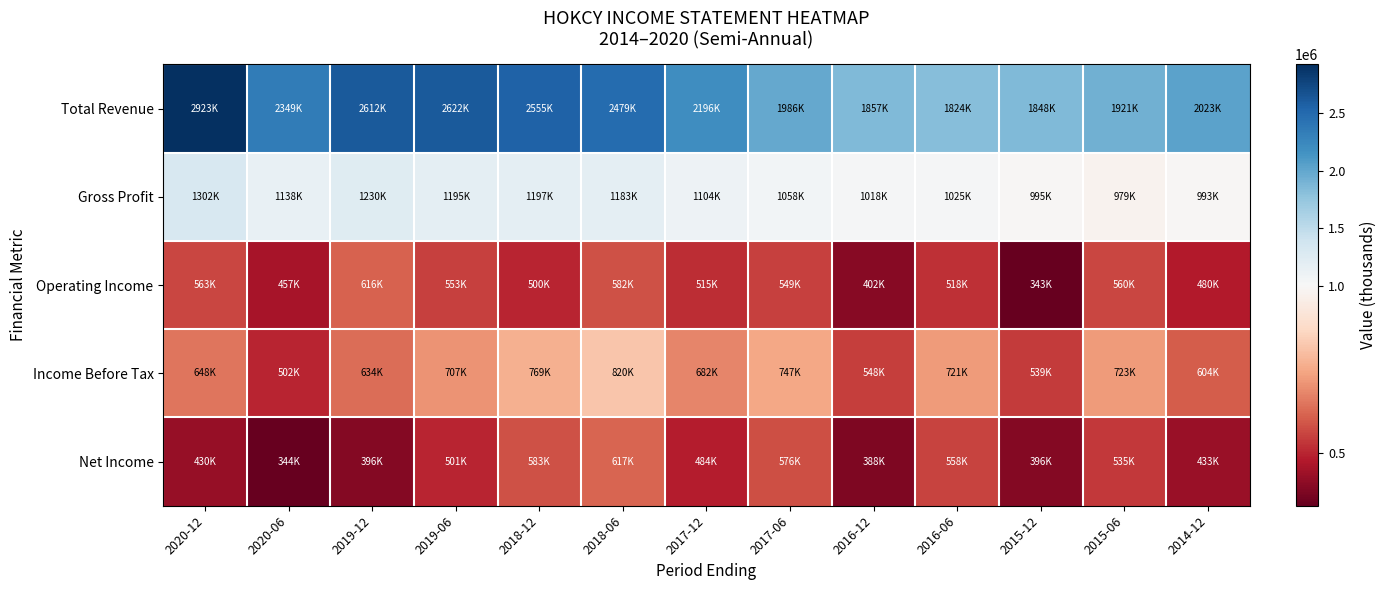

Reading right to left, extract all data points from this chart.

Total Revenue: 2014-12=2023300	2015-06=1921400	2015-12=1848200	2016-06=1824000	2016-12=1857300	2017-06=1986400	2017-12=2196000	2018-06=2478900	2018-12=2554900	2019-06=2621900	2019-12=2612200	2020-06=2349300	2020-12=2923400
Gross Profit: 2014-12=992600	2015-06=979100	2015-12=994600	2016-06=1024900	2016-12=1018000	2017-06=1057500	2017-12=1104100	2018-06=1183100	2018-12=1197100	2019-06=1194700	2019-12=1230500	2020-06=1137700	2020-12=1302400
Operating Income: 2014-12=479700	2015-06=560300	2015-12=343000	2016-06=518400	2016-12=402000	2017-06=549000	2017-12=514900	2018-06=582100	2018-12=500400	2019-06=553000	2019-12=615800	2020-06=457300	2020-12=562800
Income Before Tax: 2014-12=603500	2015-06=723300	2015-12=538700	2016-06=721400	2016-12=547600	2017-06=746700	2017-12=682300	2018-06=820300	2018-12=769400	2019-06=706600	2019-12=633700	2020-06=501700	2020-12=648100
Net Income: 2014-12=433000	2015-06=534700	2015-12=395500	2016-06=557800	2016-12=388400	2017-06=575700	2017-12=483500	2018-06=617000	2018-12=582700	2019-06=501100	2019-12=396300	2020-06=343600	2020-12=430300